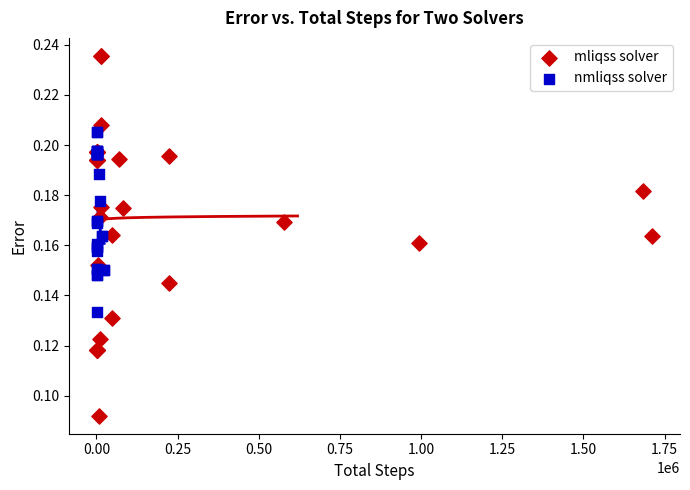

Which series reaches the minimum Y coordinate?

mliqss solver